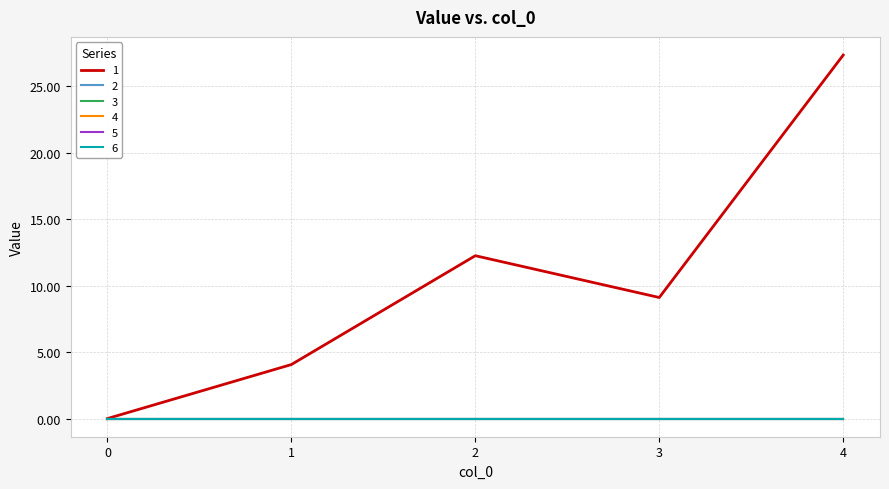

Does the chart have visible grid lines?

Yes